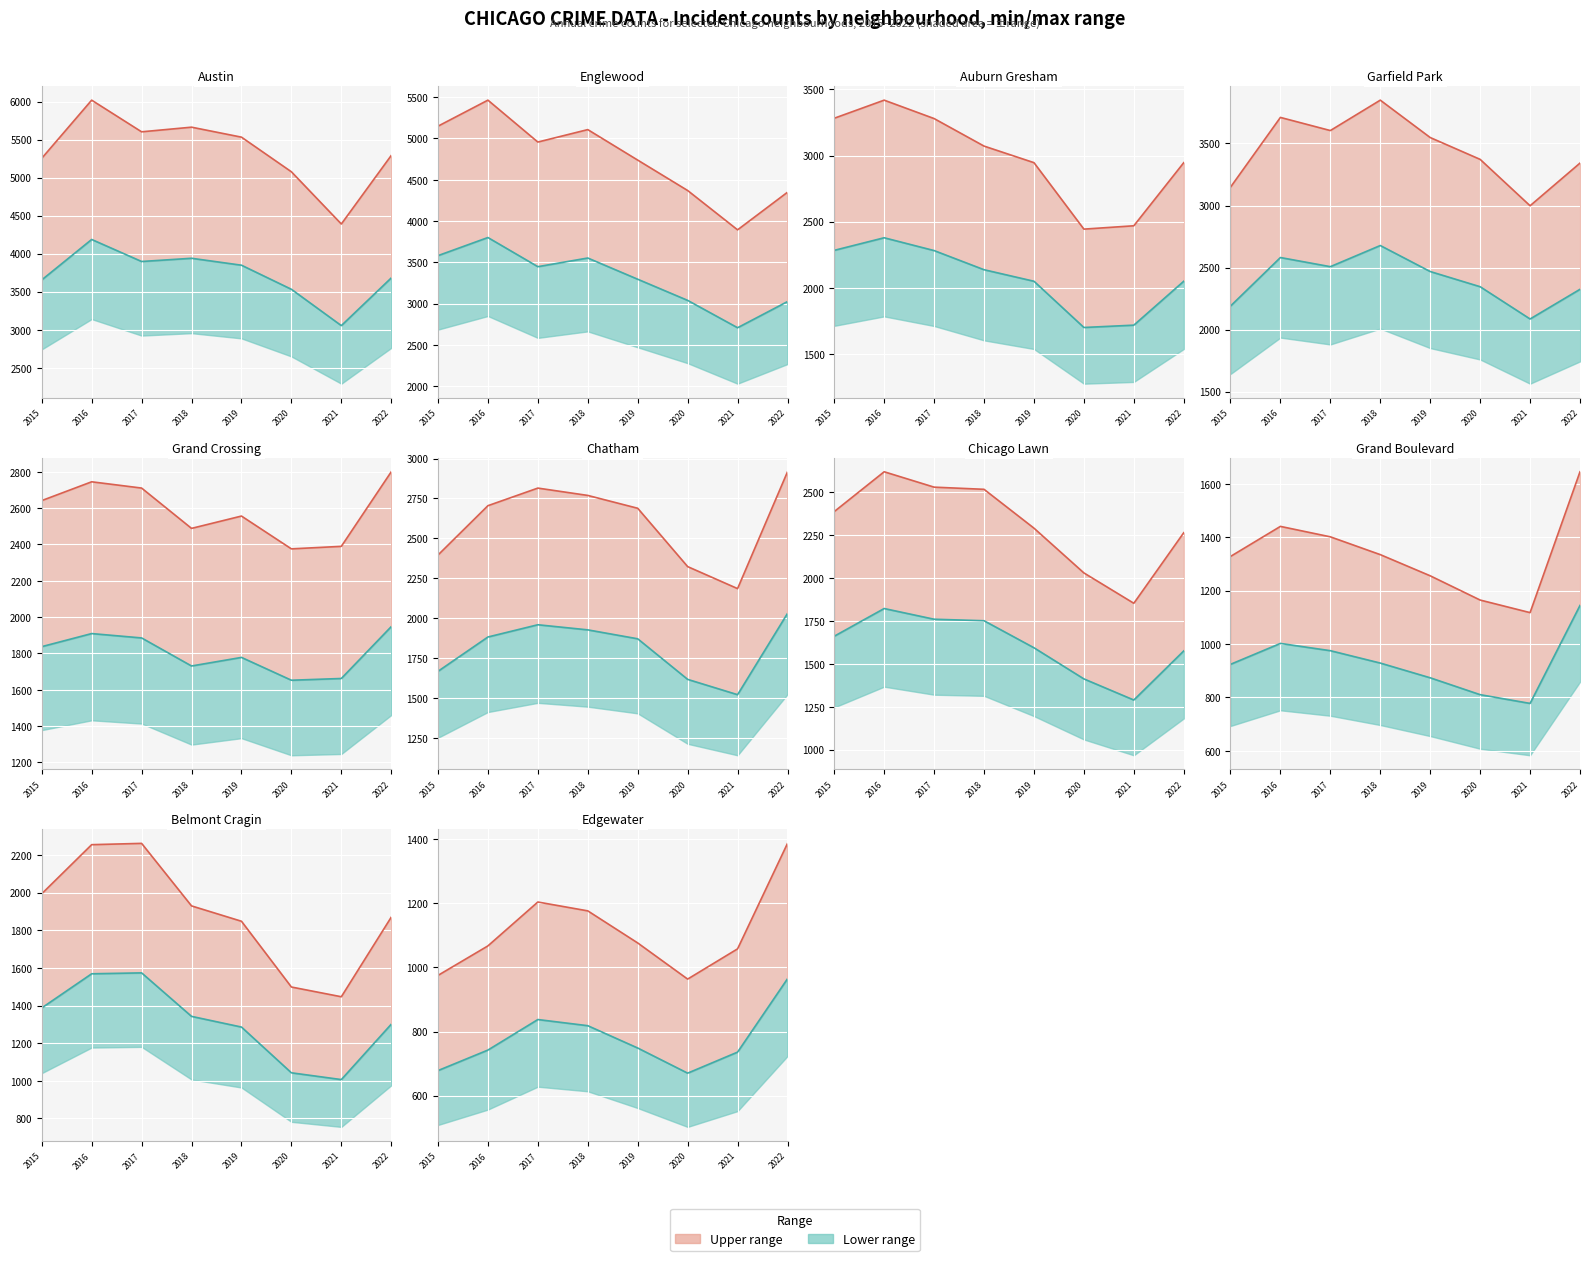

What is the value of the Upper line point at the 7th from the left?

1058.0